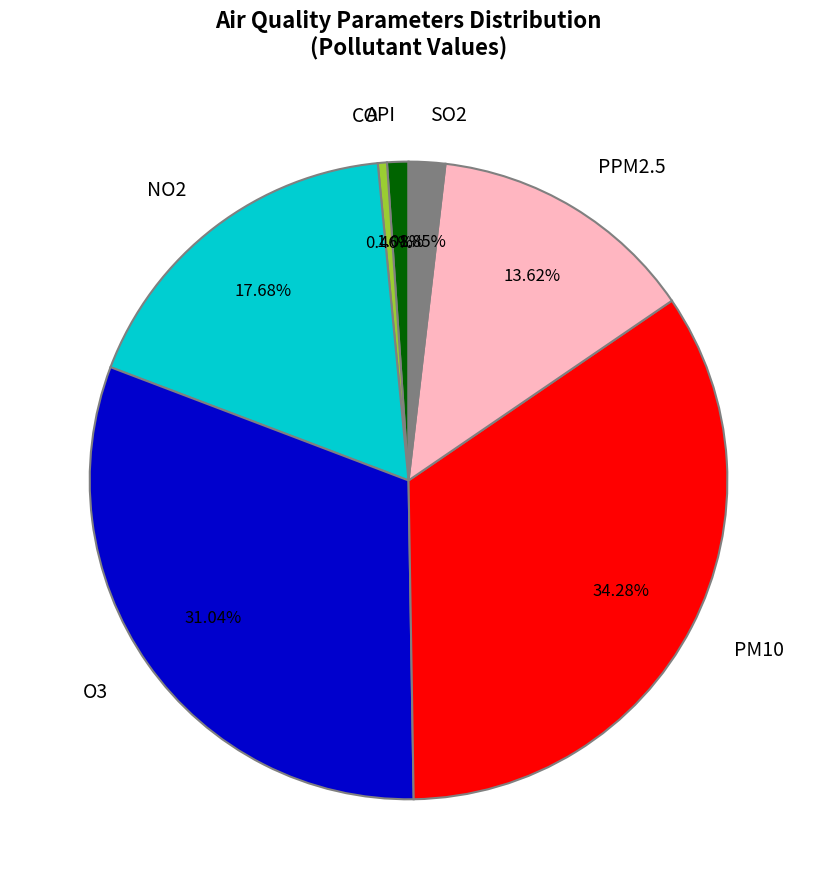

Is it true that API is 1% of the pie?

True